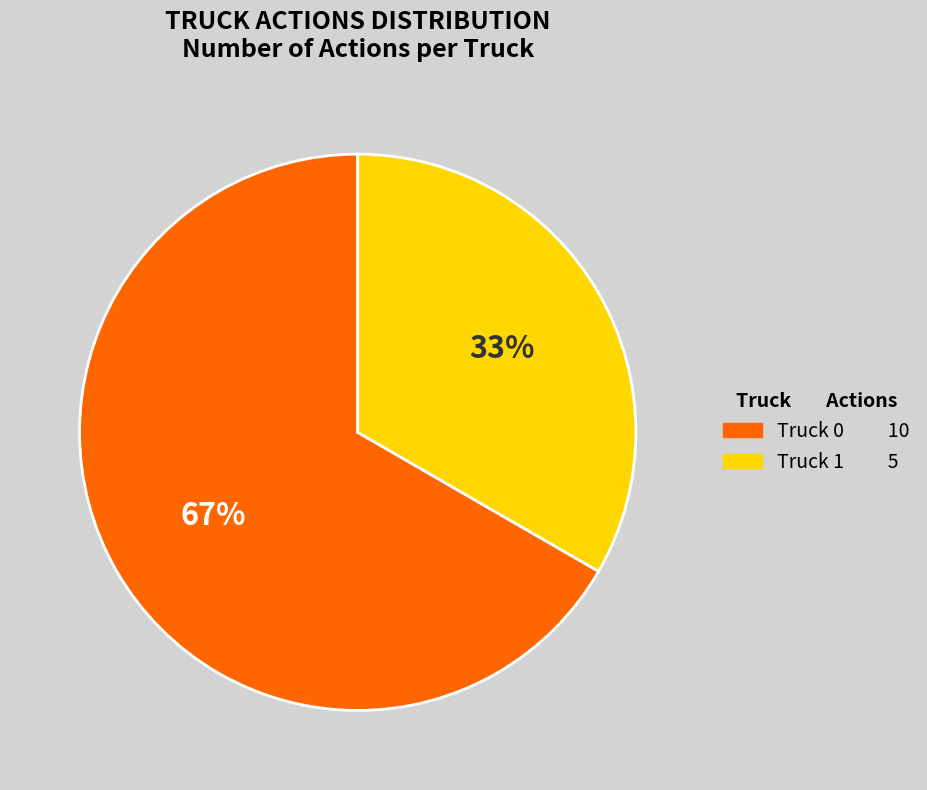

Which slice is the smallest?

Truck 1